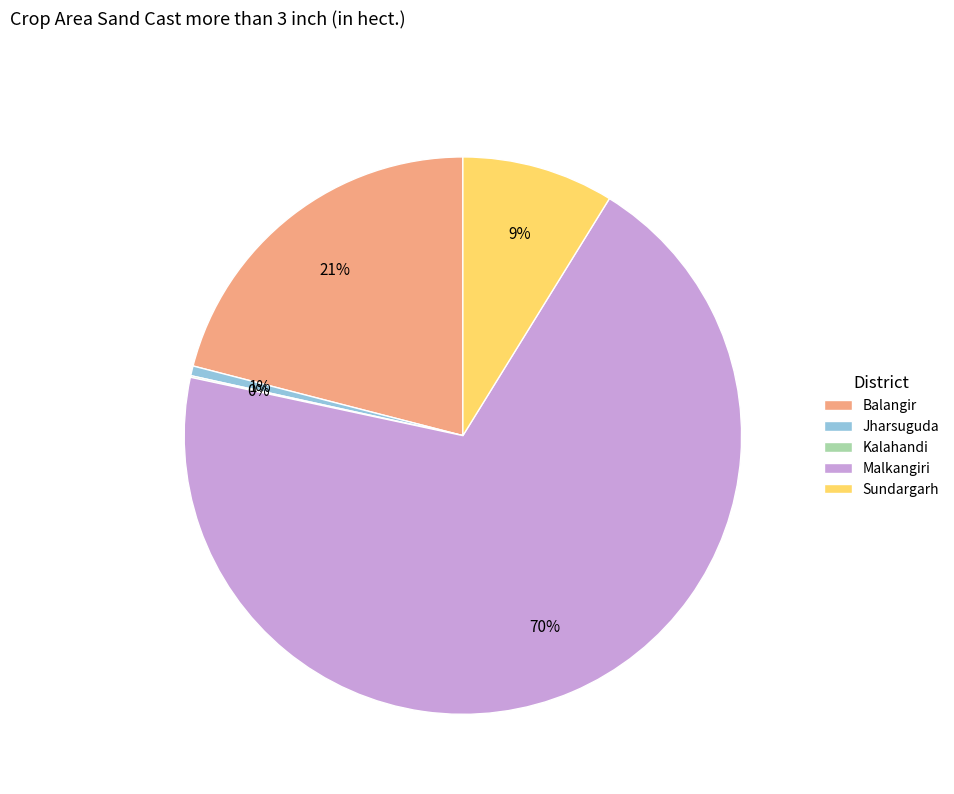

What is the ratio of the value at Balangir to the value at Malkangiri?

0.3